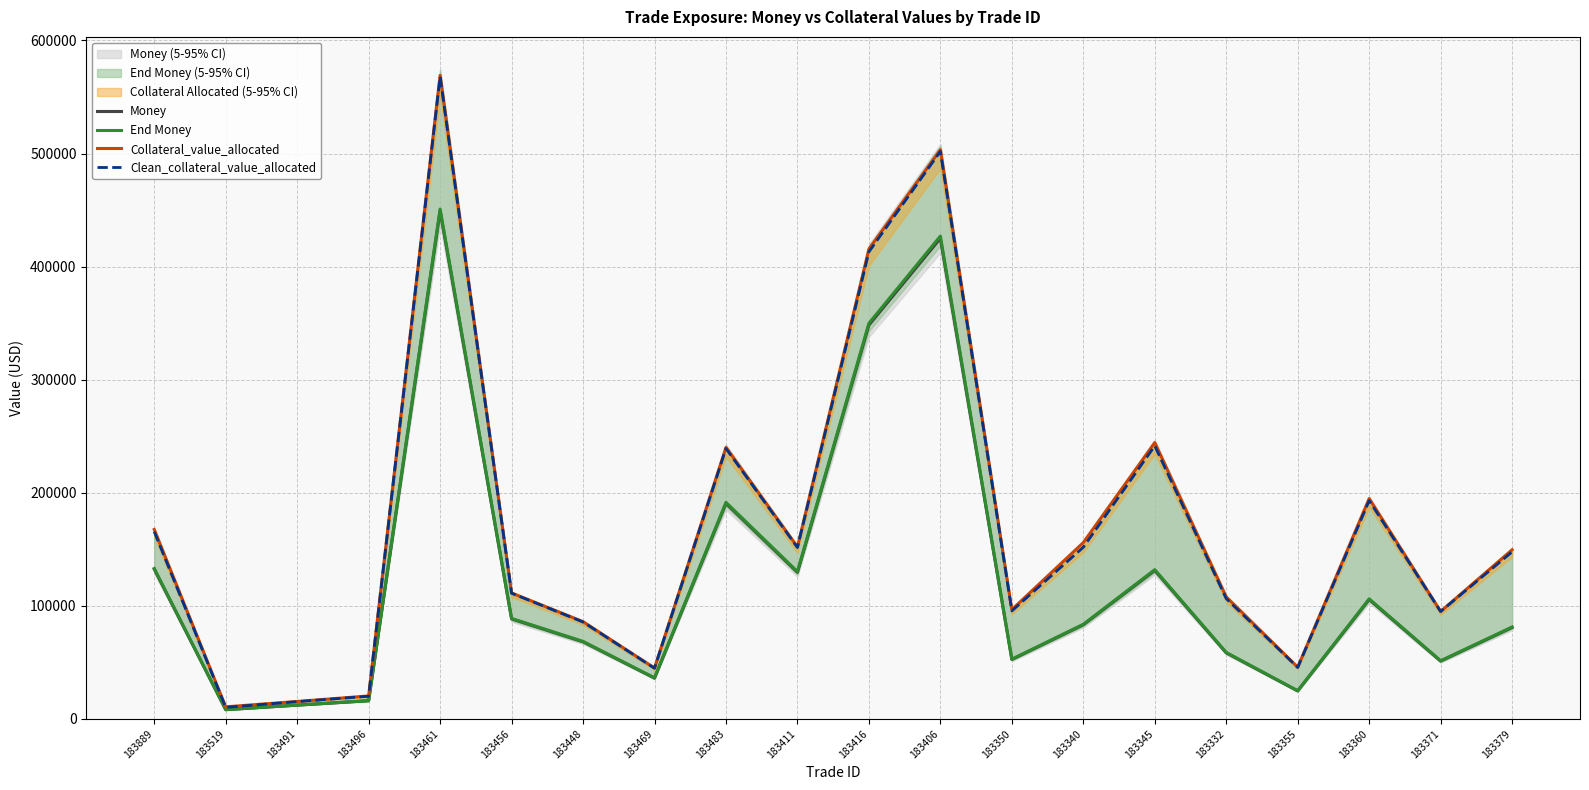

What is the label of the 11th point from the left?

183416